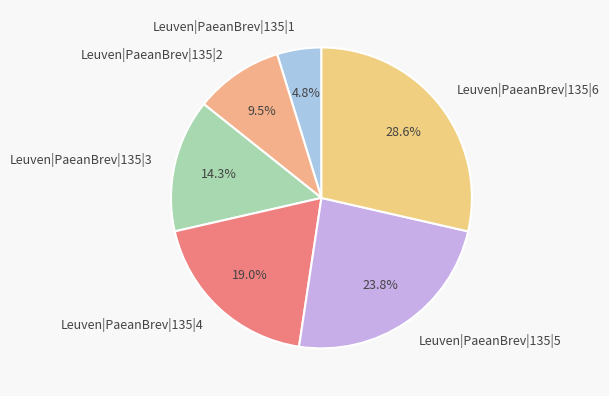

How many slices are in this pie chart?

6